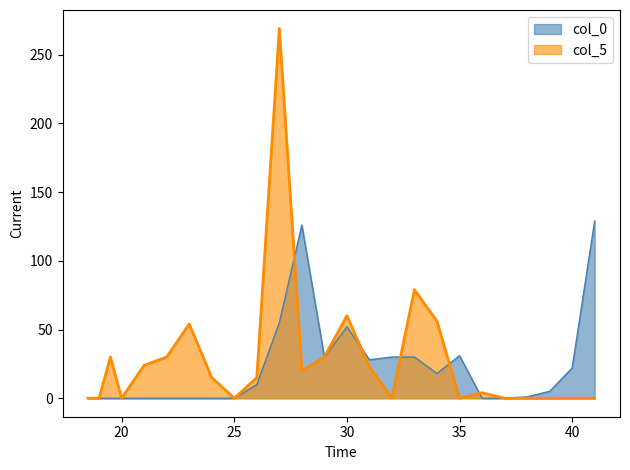

List the series in order of their overall mean, lowest first.

col_0, col_5